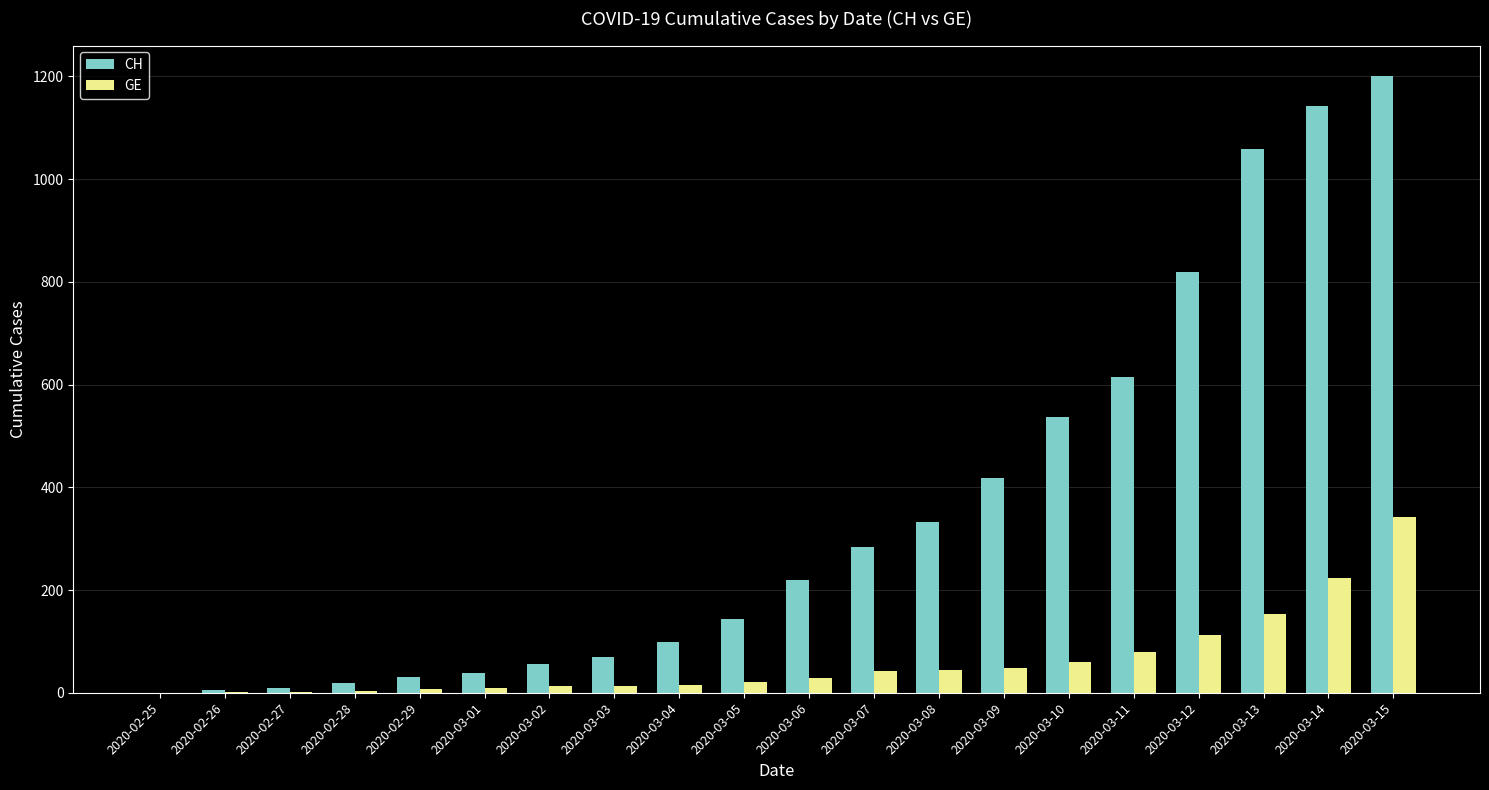

Is it true that CH equals 9 at 2020-02-27?

True